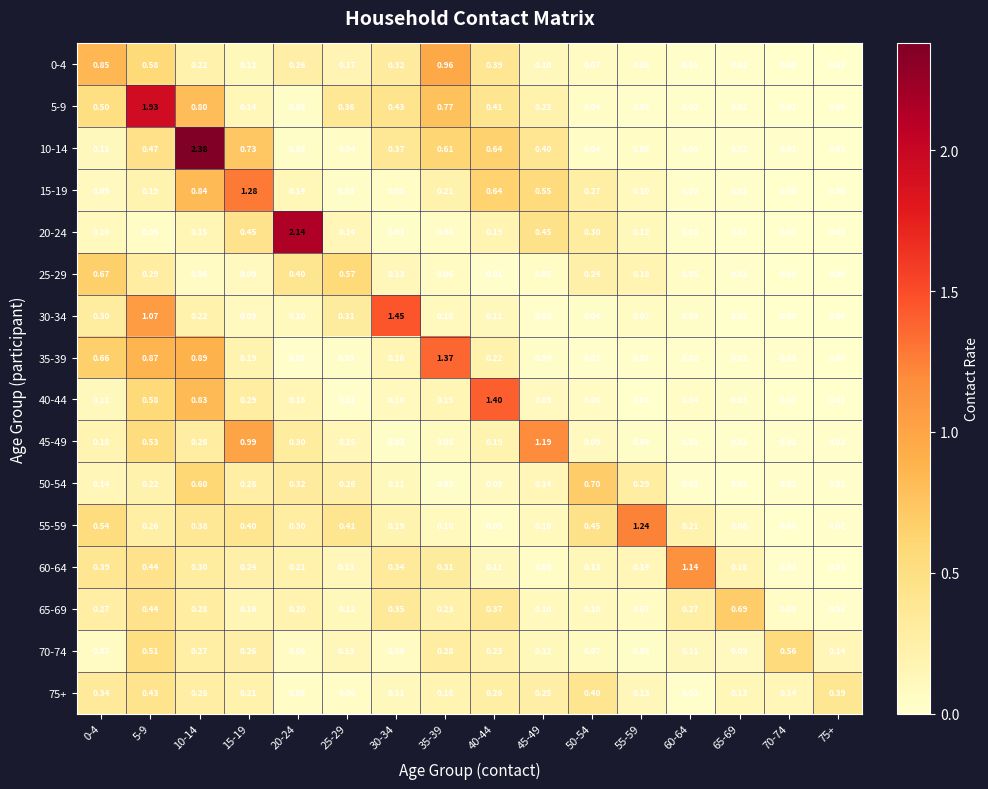

Is the value of 0-4 at 35-39 greater than the value of 5-9 at 35-39?

Yes